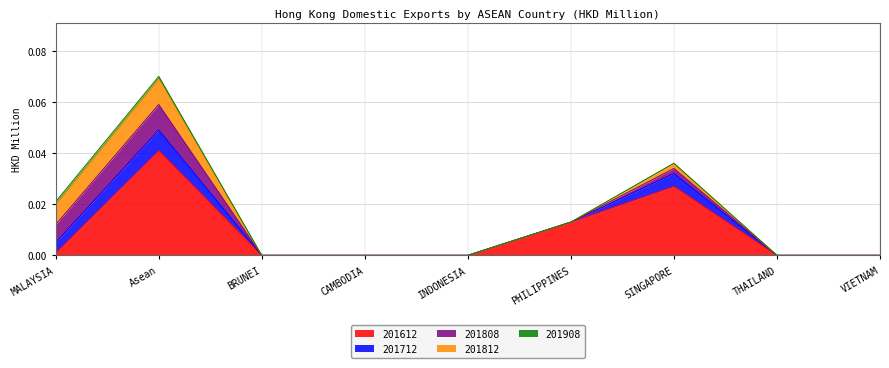

True or false: 201808 and 201712 cross at least once.

False